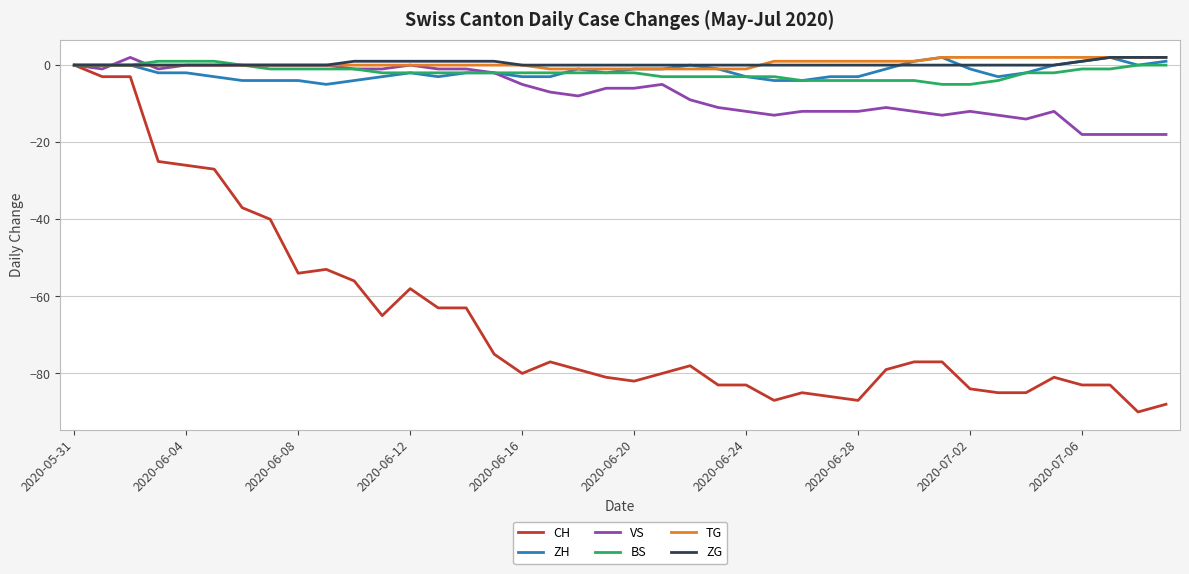

What are all the series names shown in the legend?

CH, ZH, VS, BS, TG, ZG